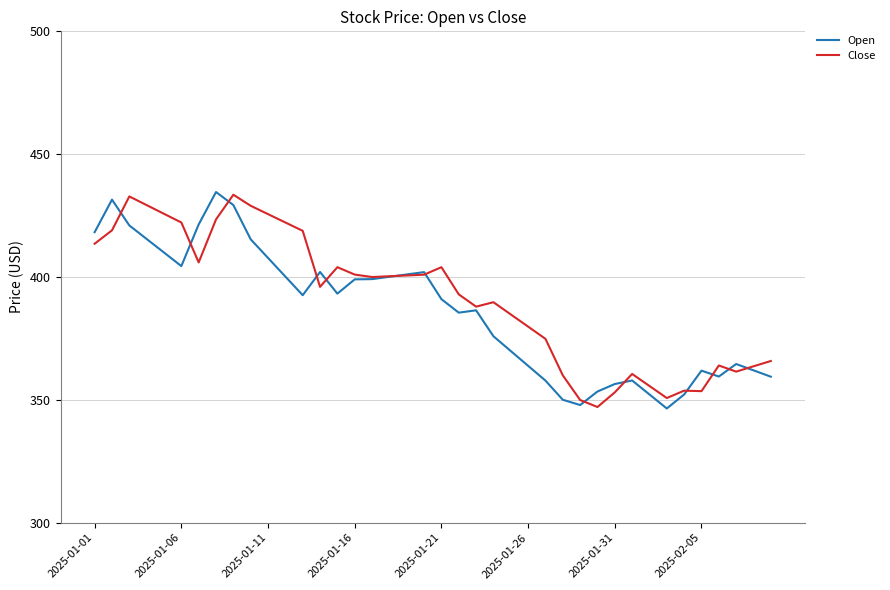

What is the smallest value displayed?

346.5